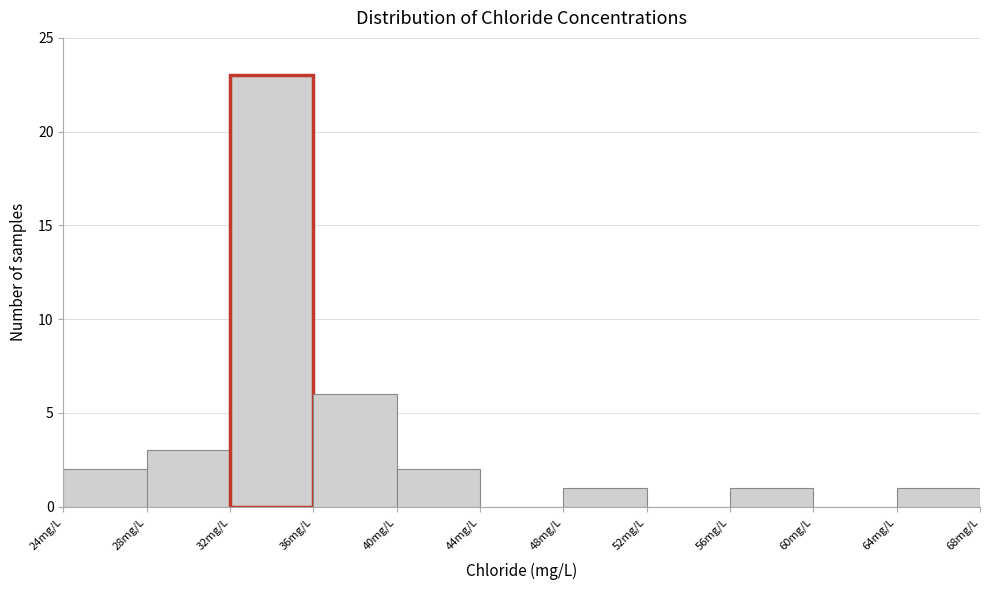

What is the height of the bar covering 56 to 60 on the x-axis? The values are not printed on the chart, so give them approximately, as read against the axis.

1